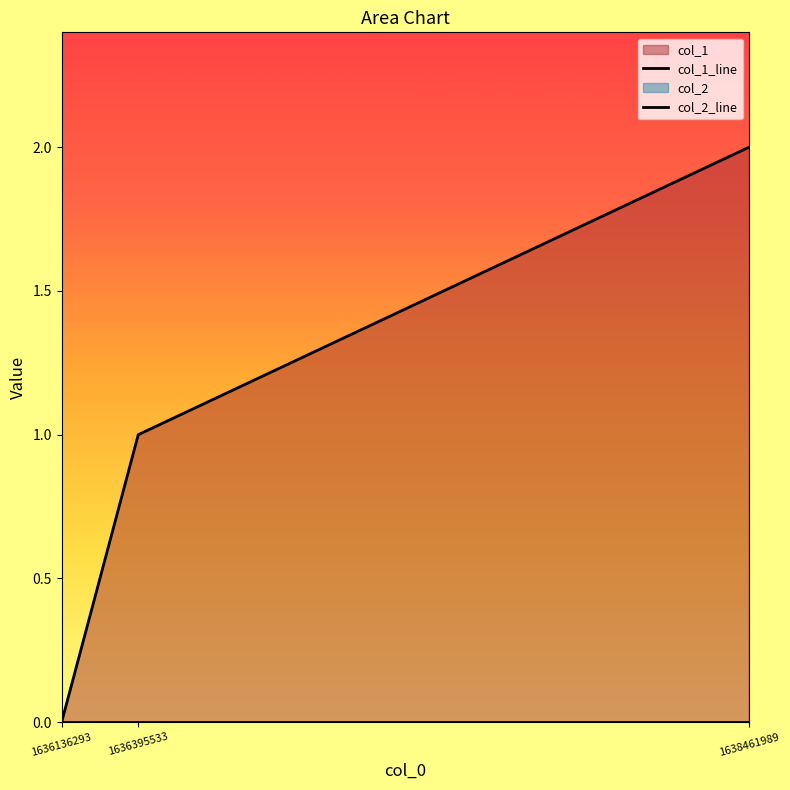

Between 1638461989 and 1636395533, which is larger?

1638461989